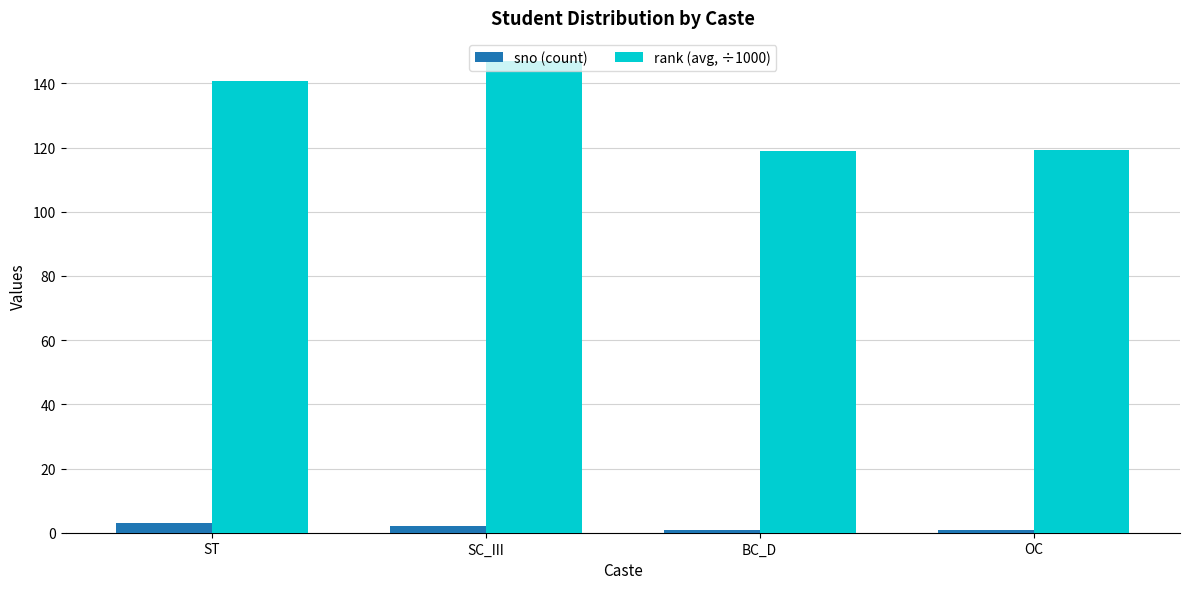

How many data points in rank (avg, ÷1000) are above 140?

2